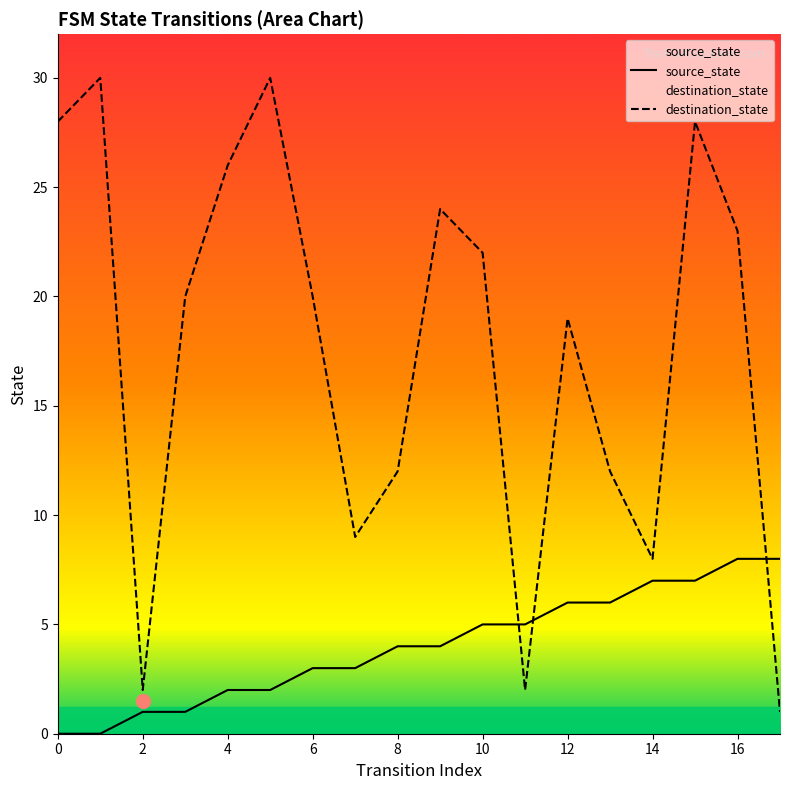

How many lines are shown in the chart?

2